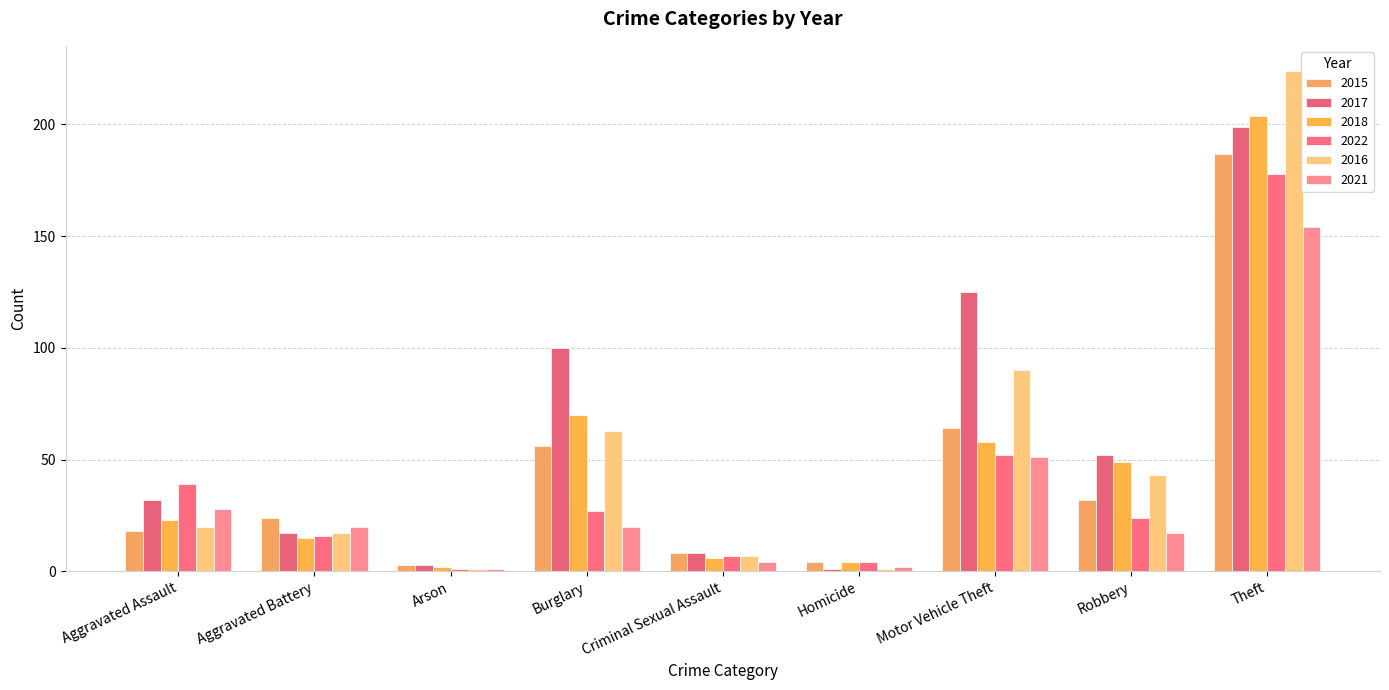

What is the lowest value of the 2021 series?

1